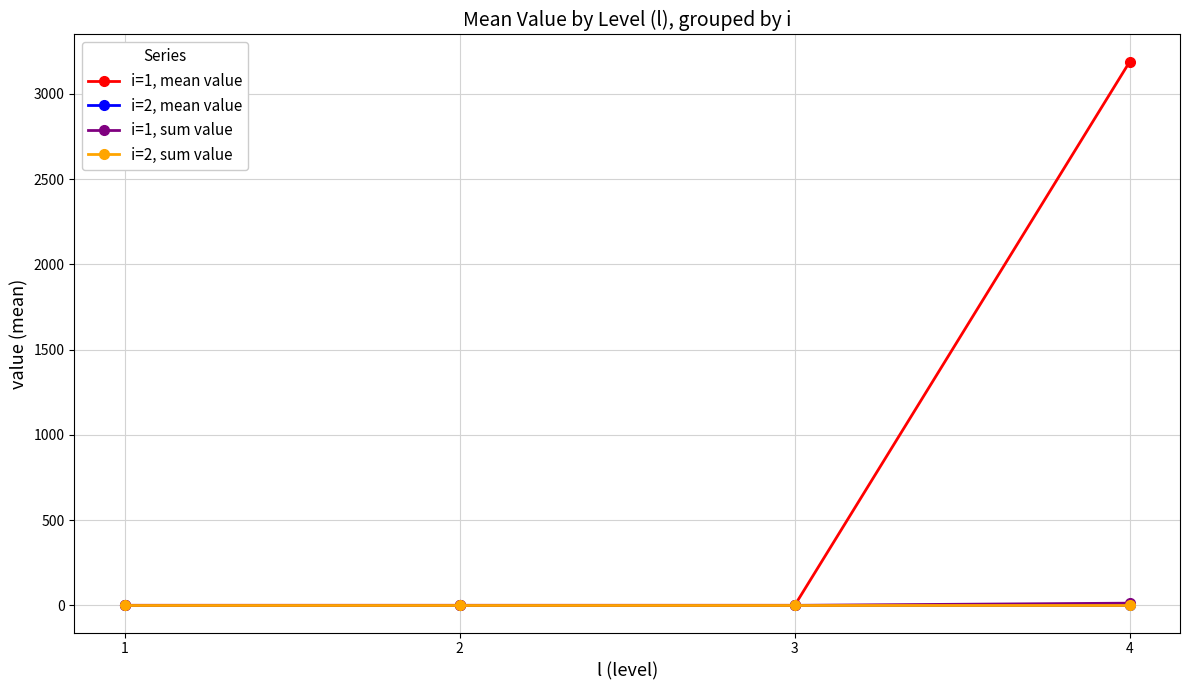

The value of i=1, sum value at 3 is 0.0. True or false?

True